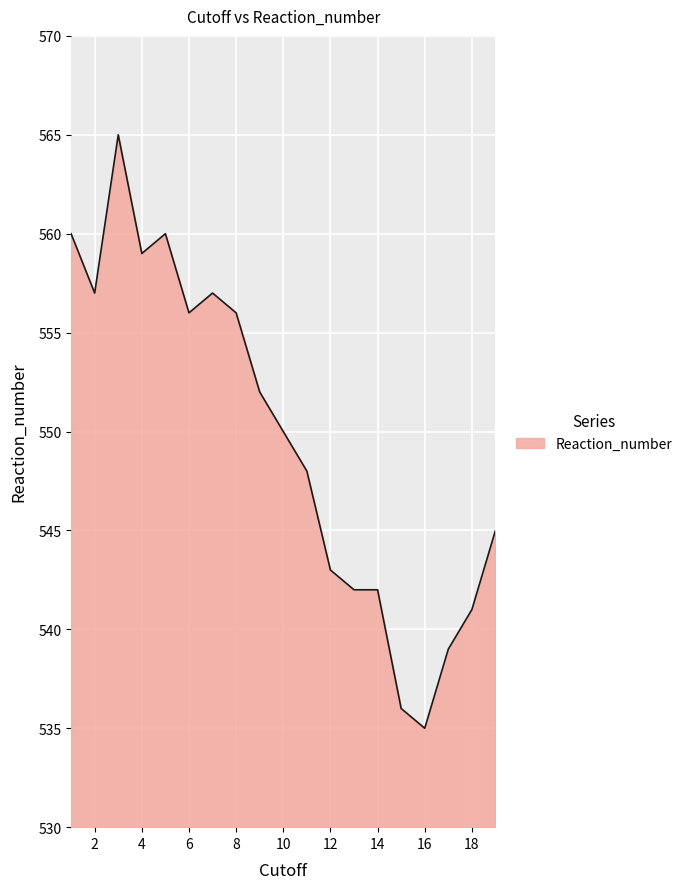

Reading left to right, list all the values displayed in this chart.

560	557	565	559	560	556	557	556	552	550	548	543	542	542	536	535	539	541	545